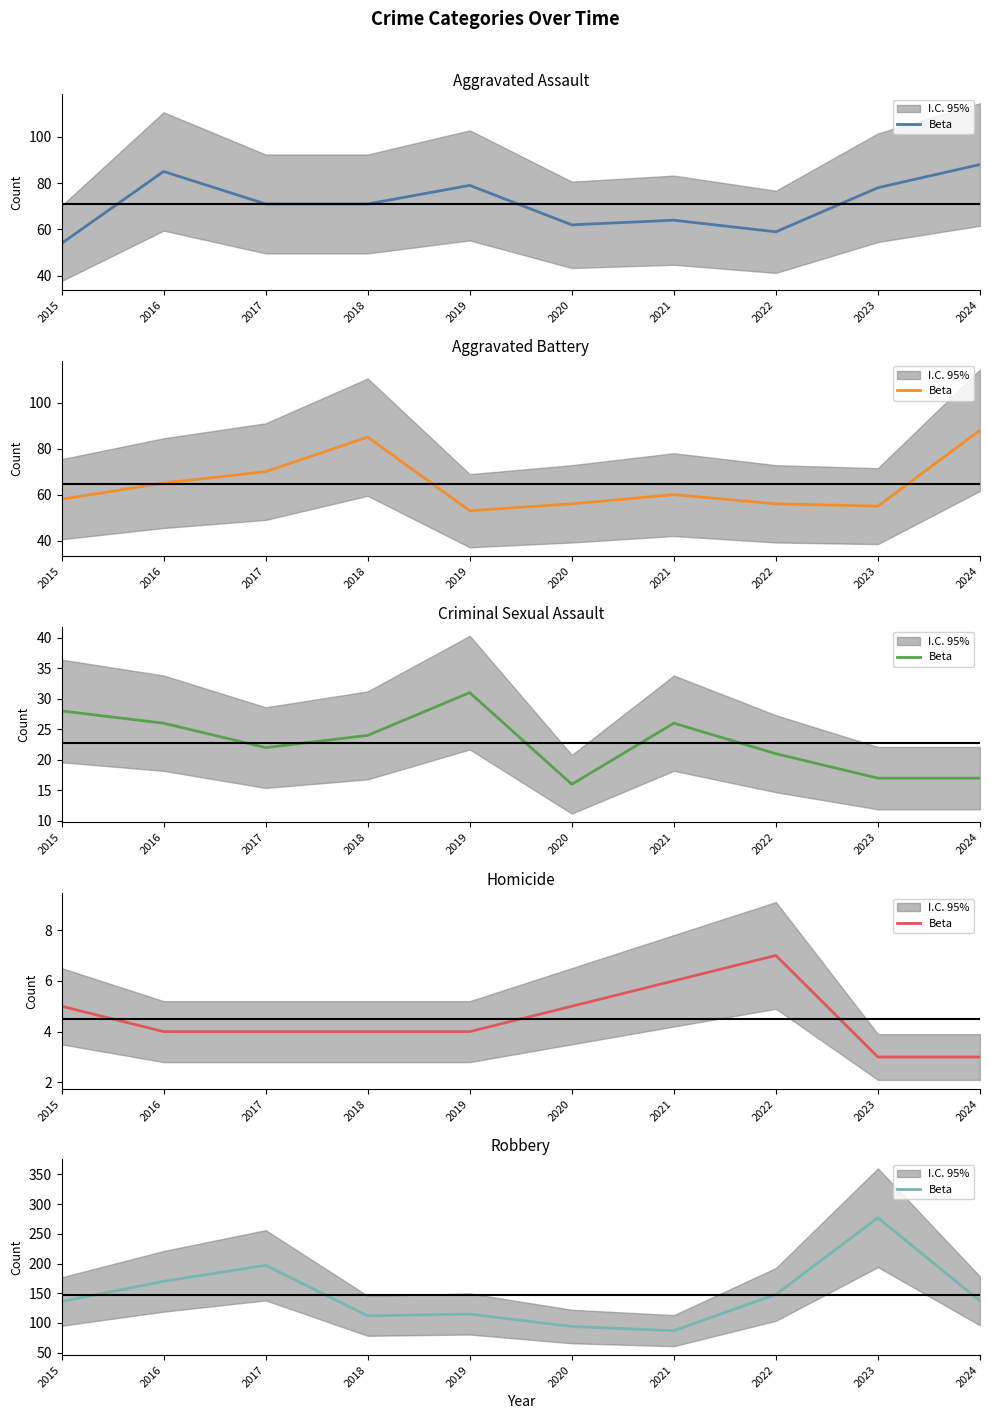

What is the average value?

147